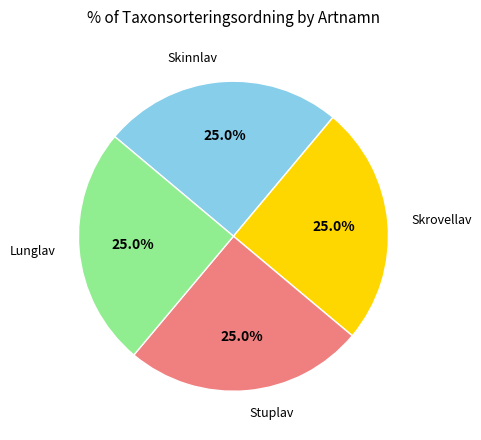

Does Skrovellav represent more than half of the total?

No